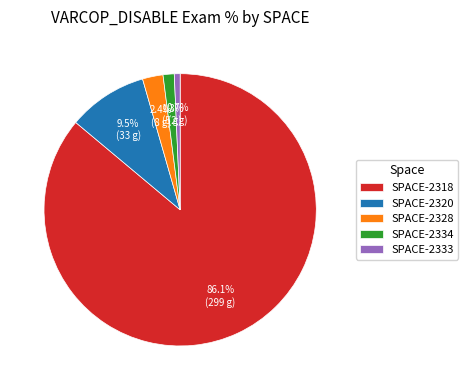

Between SPACE-2328 and SPACE-2320, which is larger?

SPACE-2320